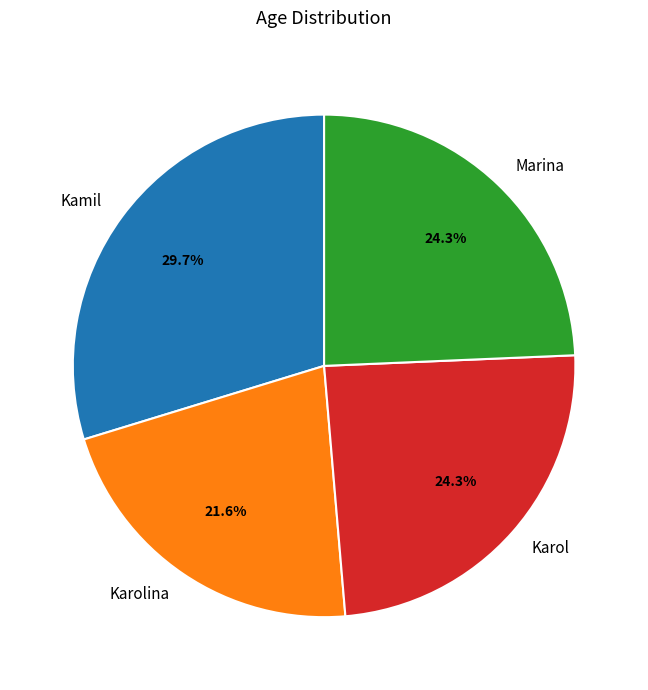

The Kamil slice represents 21% of the pie. True or false?

False